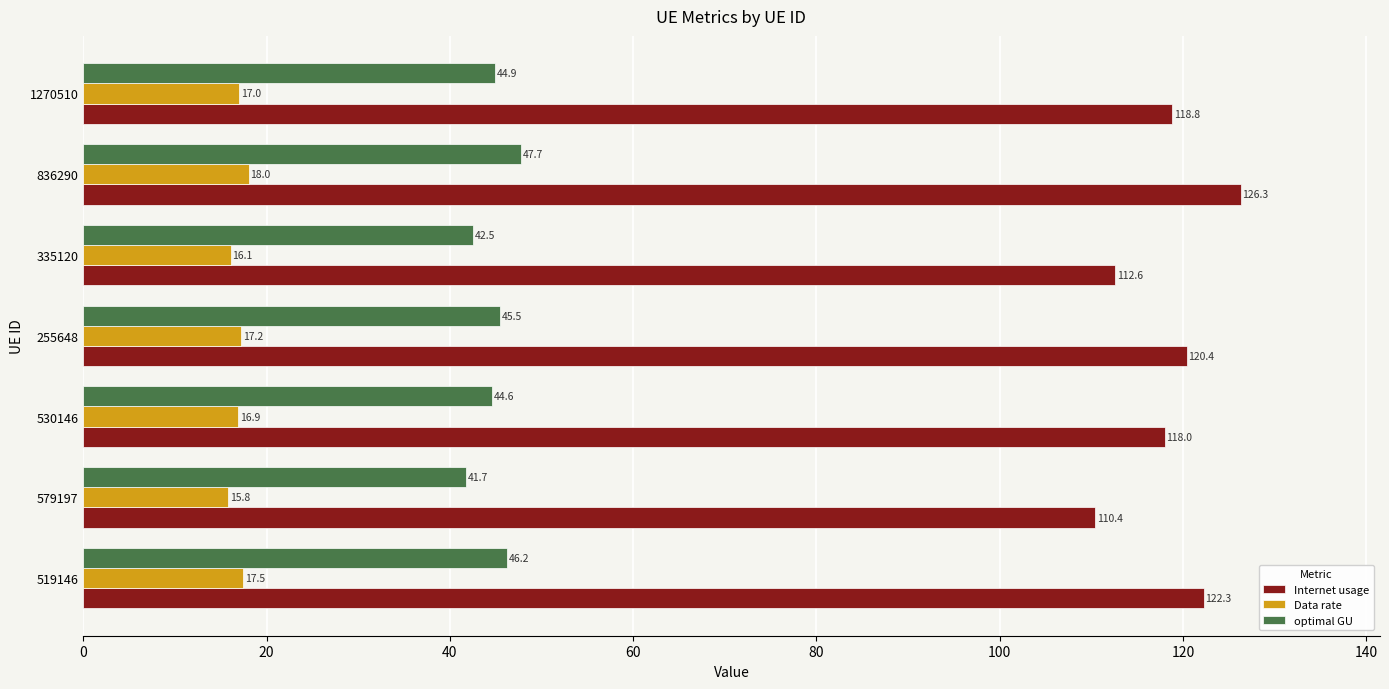

The value of Data rate at 335120 is 16.1. True or false?

True